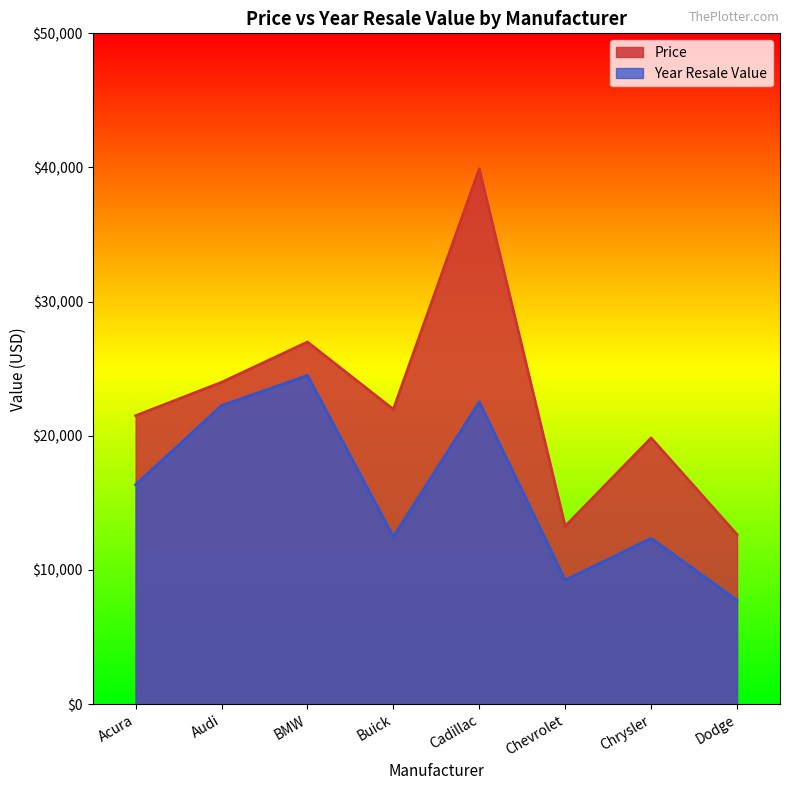

Rank the series at Cadillac from highest to lowest value.

Price, Year Resale Value